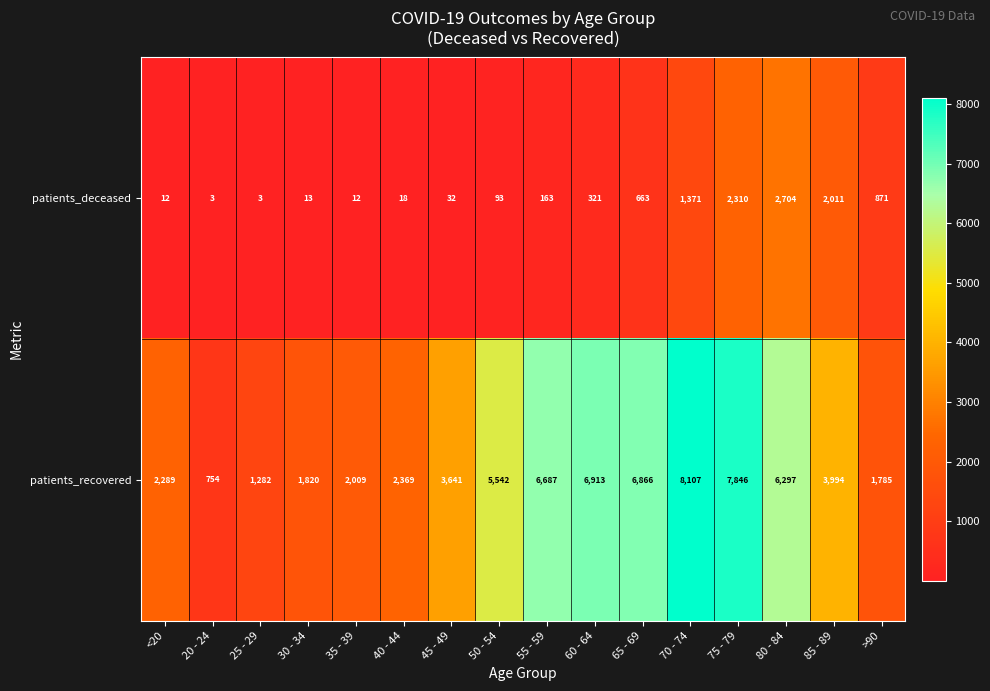

Read the patients_recovered value at 20 - 24.

754